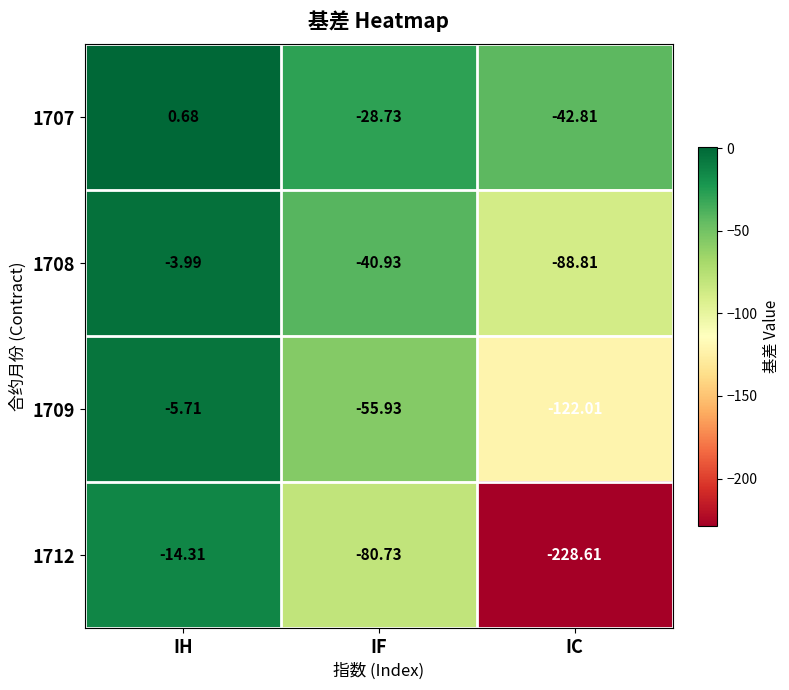

At which category is the sum across all series the highest?

IH